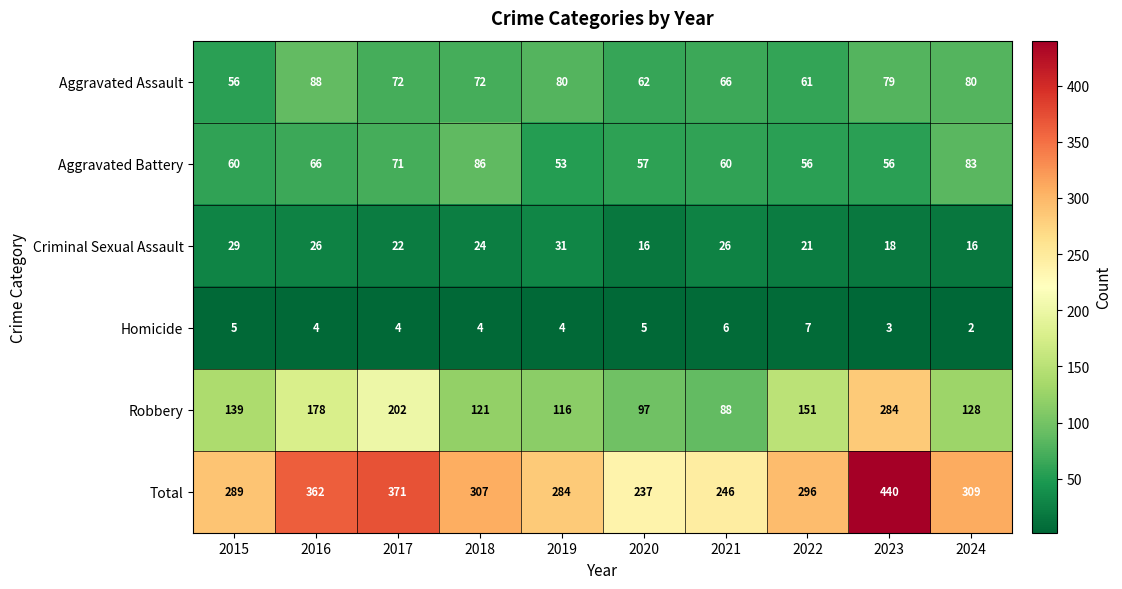

What is the minimum value shown in the chart?

2